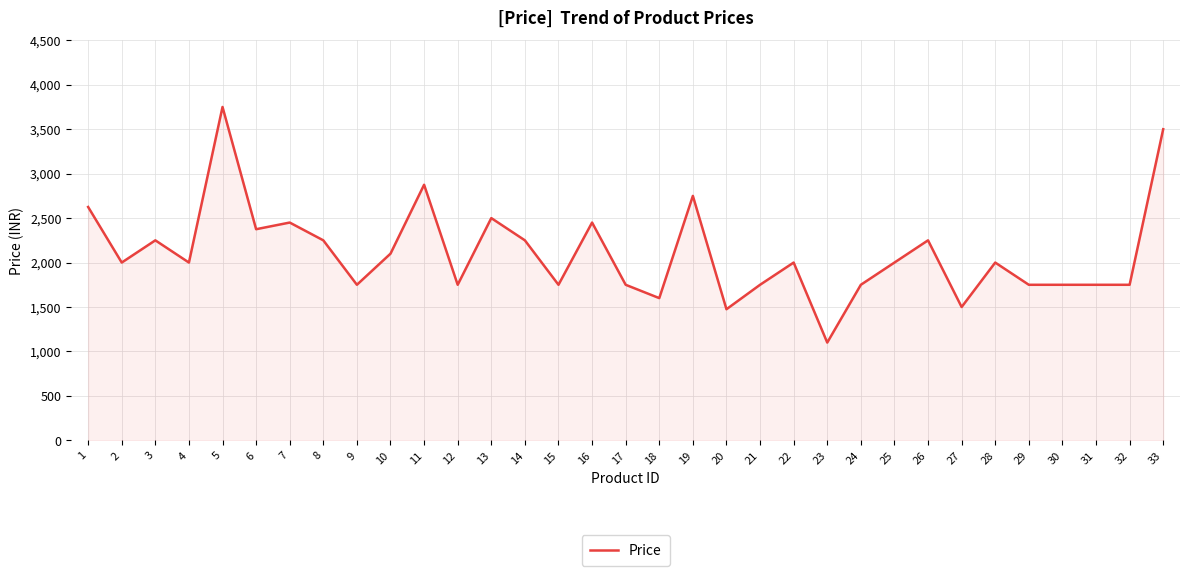

How many series are shown in this chart?

1